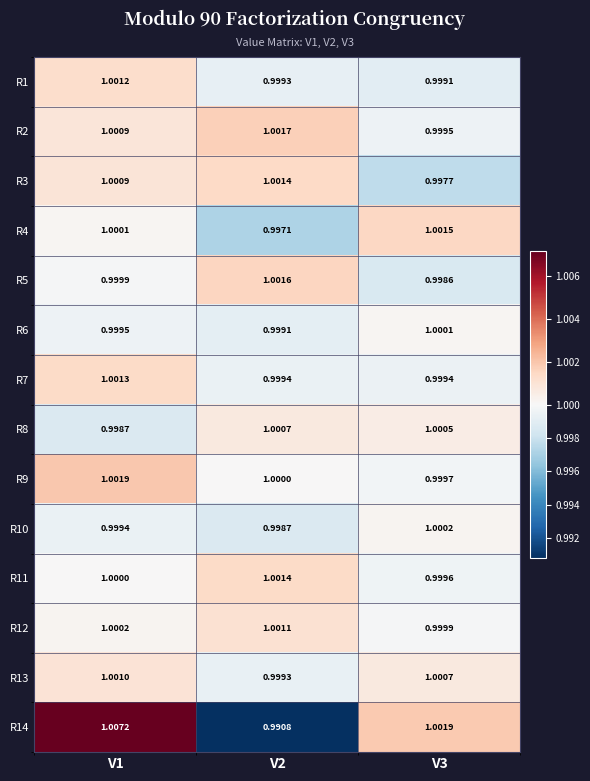

What is the total value across all series at V1?

14.0